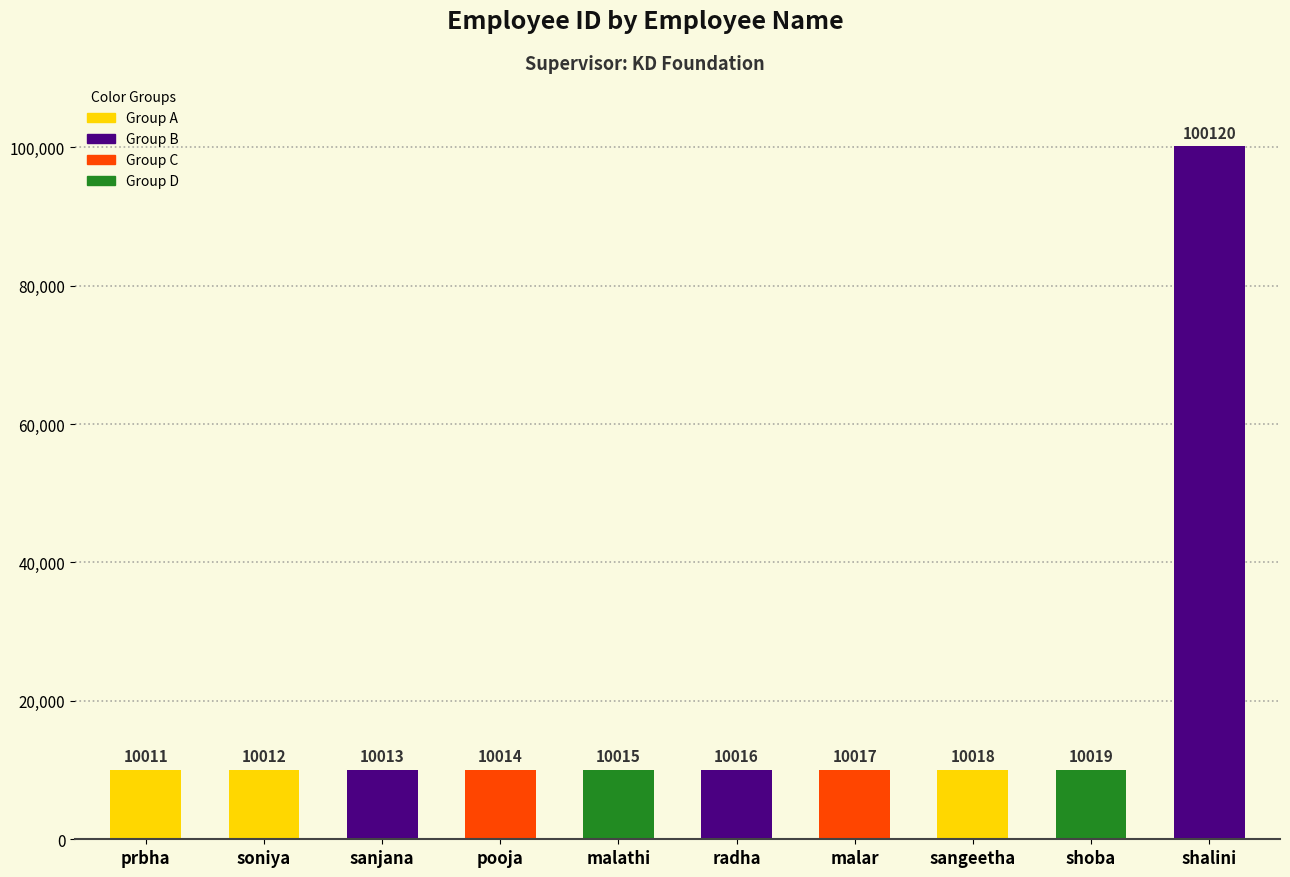

Reading left to right, list all the values displayed in this chart.

10011	10012	10013	10014	10015	10016	10017	10018	10019	100120